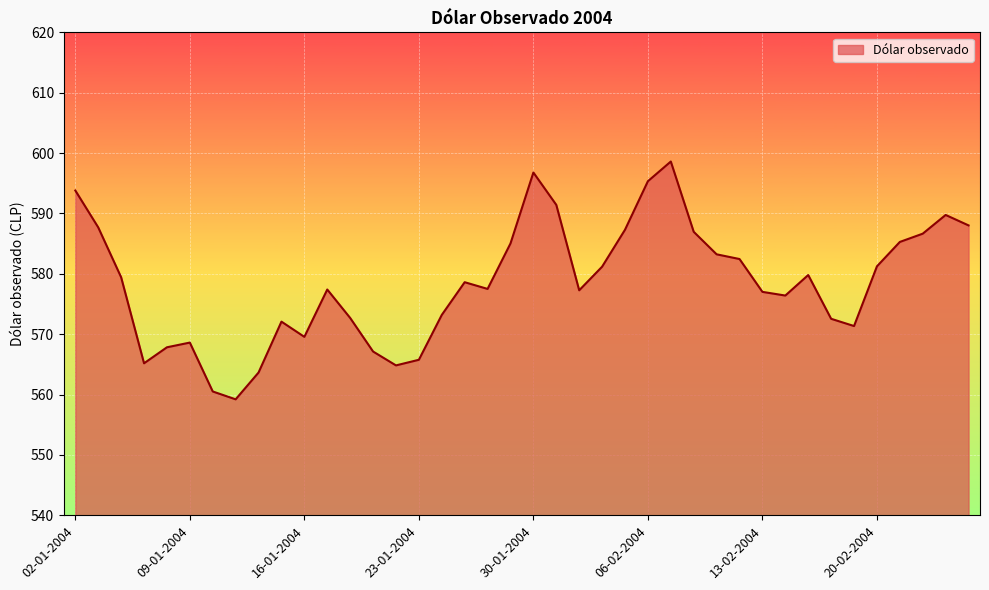

What is the smallest value displayed?

559.2